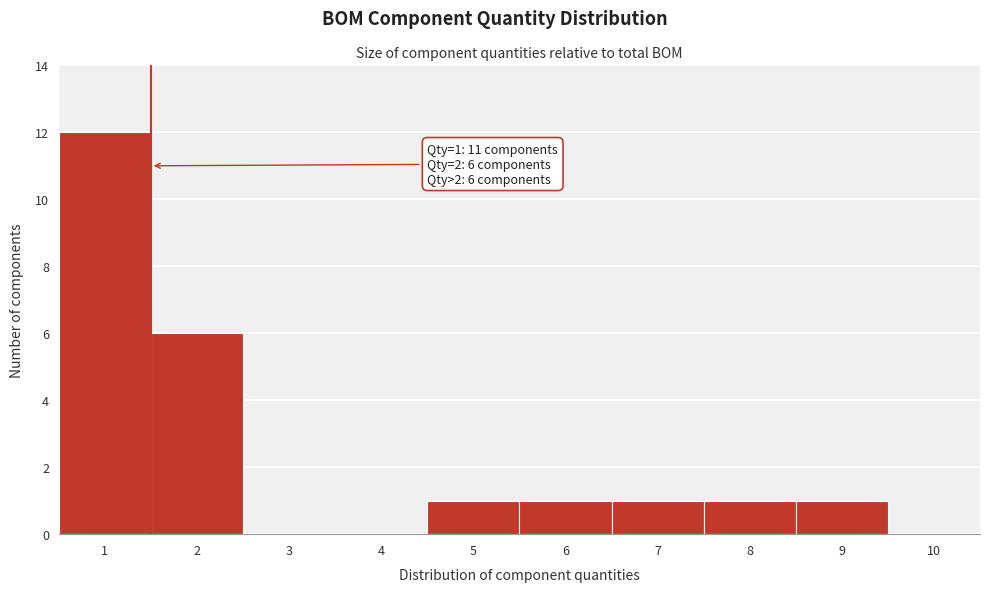

Over which range of the x-axis is the bar tallest?

0.5 to 1.5